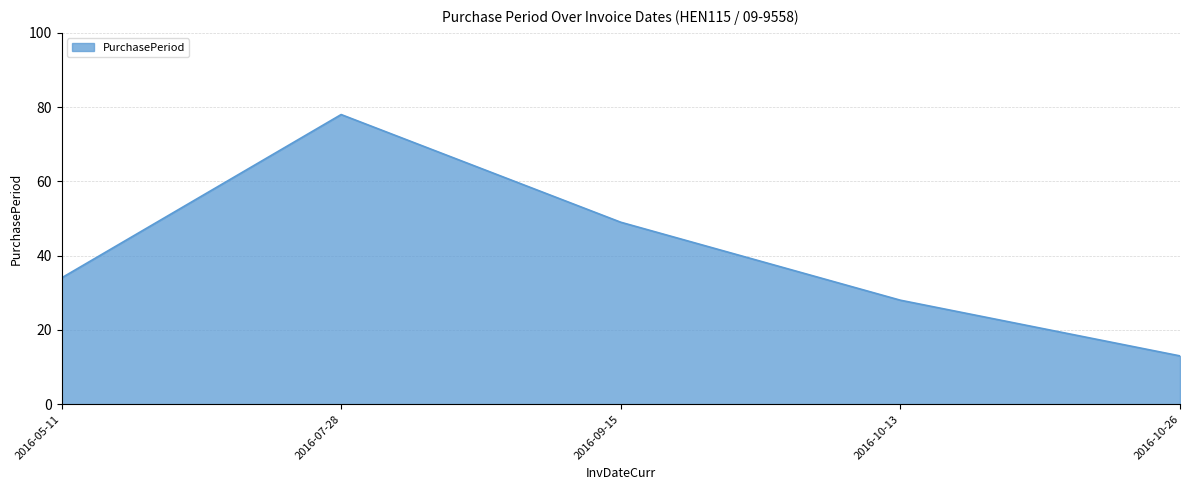

Reading right to left, extract all data points from this chart.

2016-10-26=13	2016-10-13=28	2016-09-15=49	2016-07-28=78	2016-05-11=34